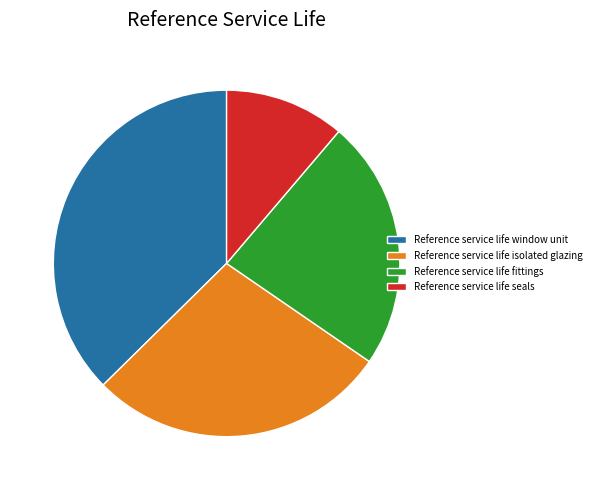

Between Reference service life window unit and Reference service life seals, which is larger?

Reference service life window unit